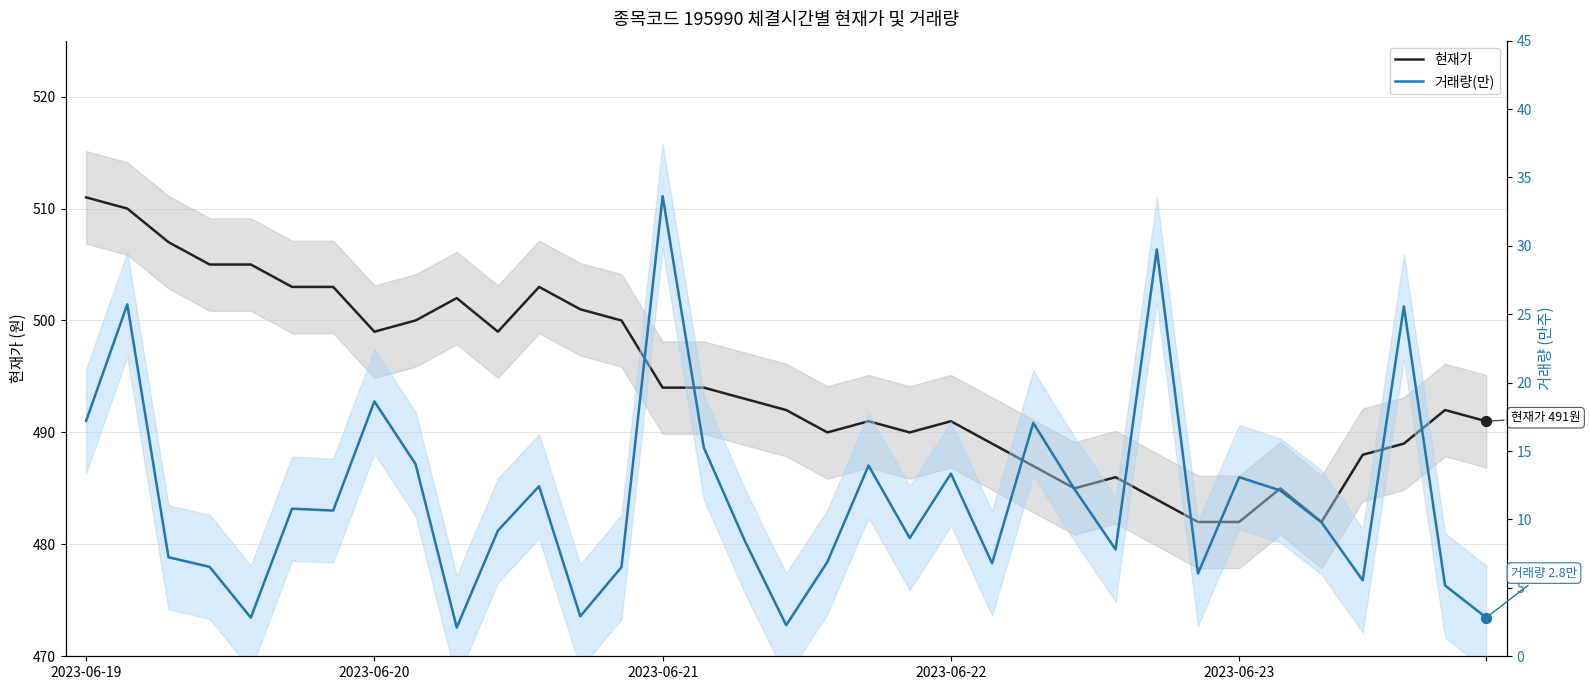

At how many categories does at least one series exceed 248?

35